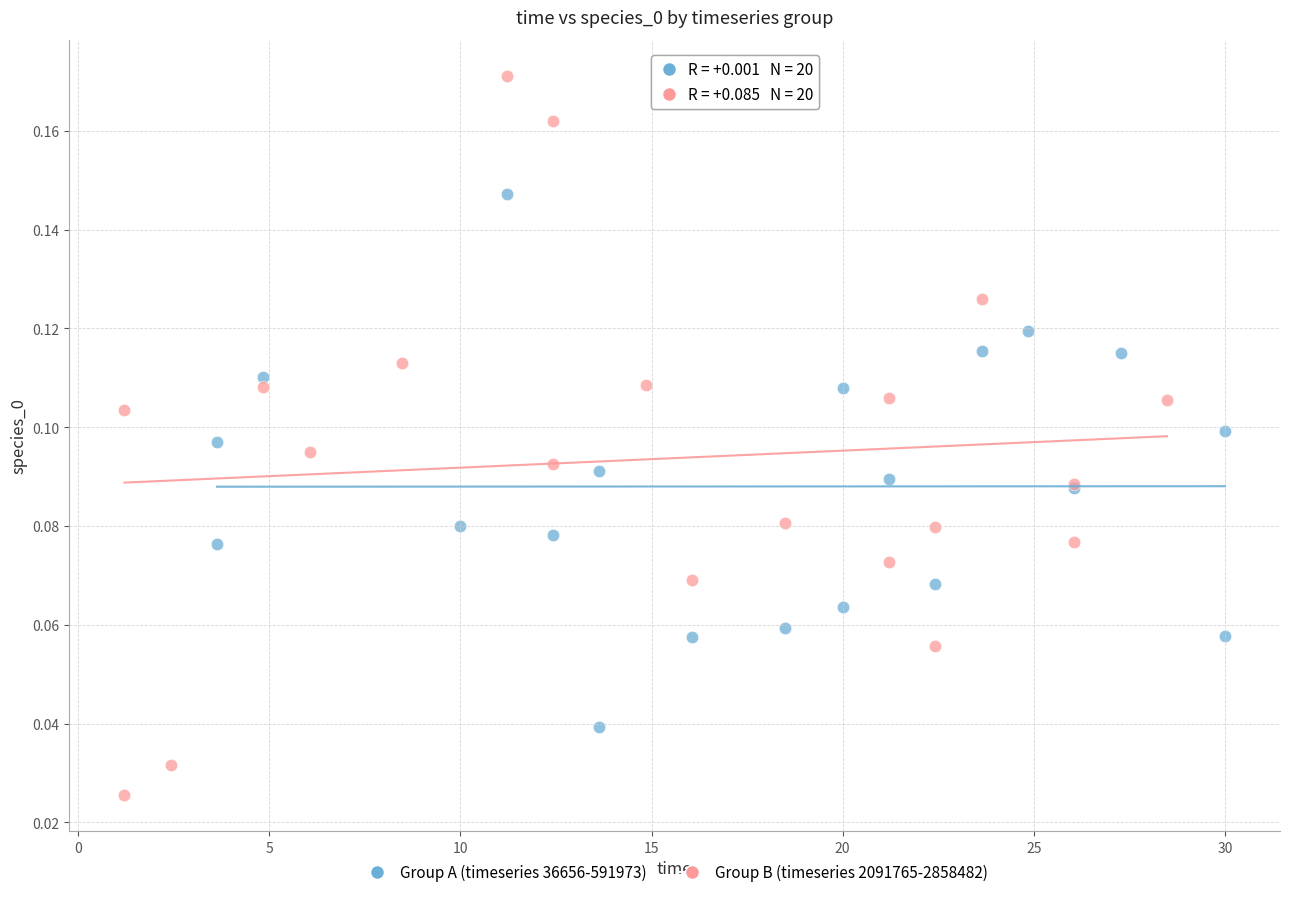

Which series has the widest spread of Y values?

Group B (timeseries 2091765-2858482)